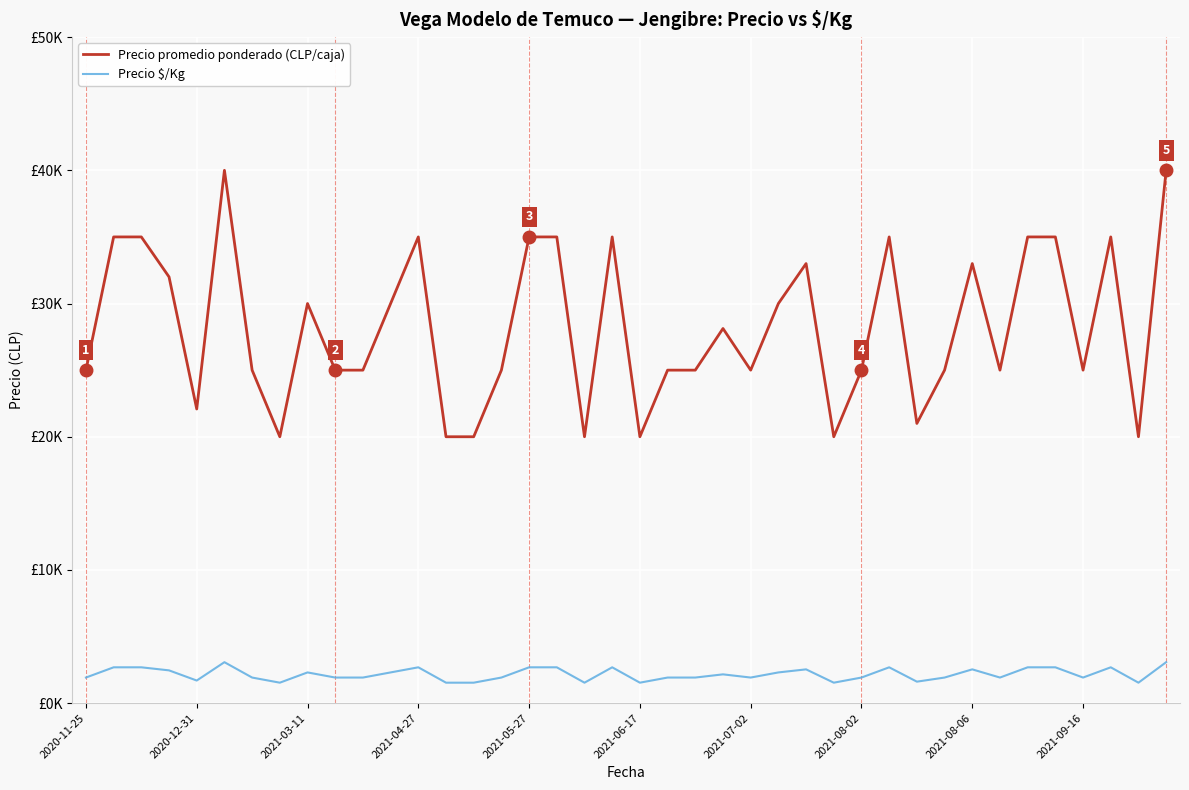

Does the chart have visible grid lines?

Yes